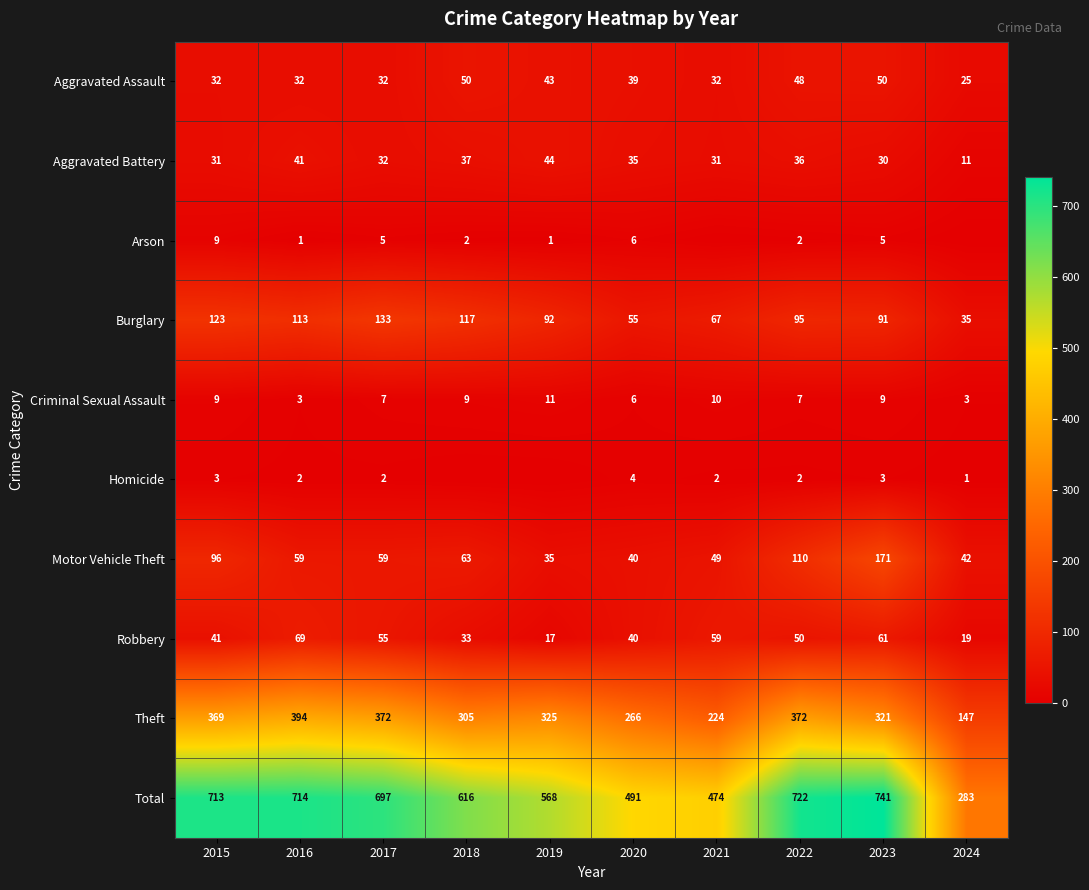

Where does the Aggravated Assault series first go above 39?

2018